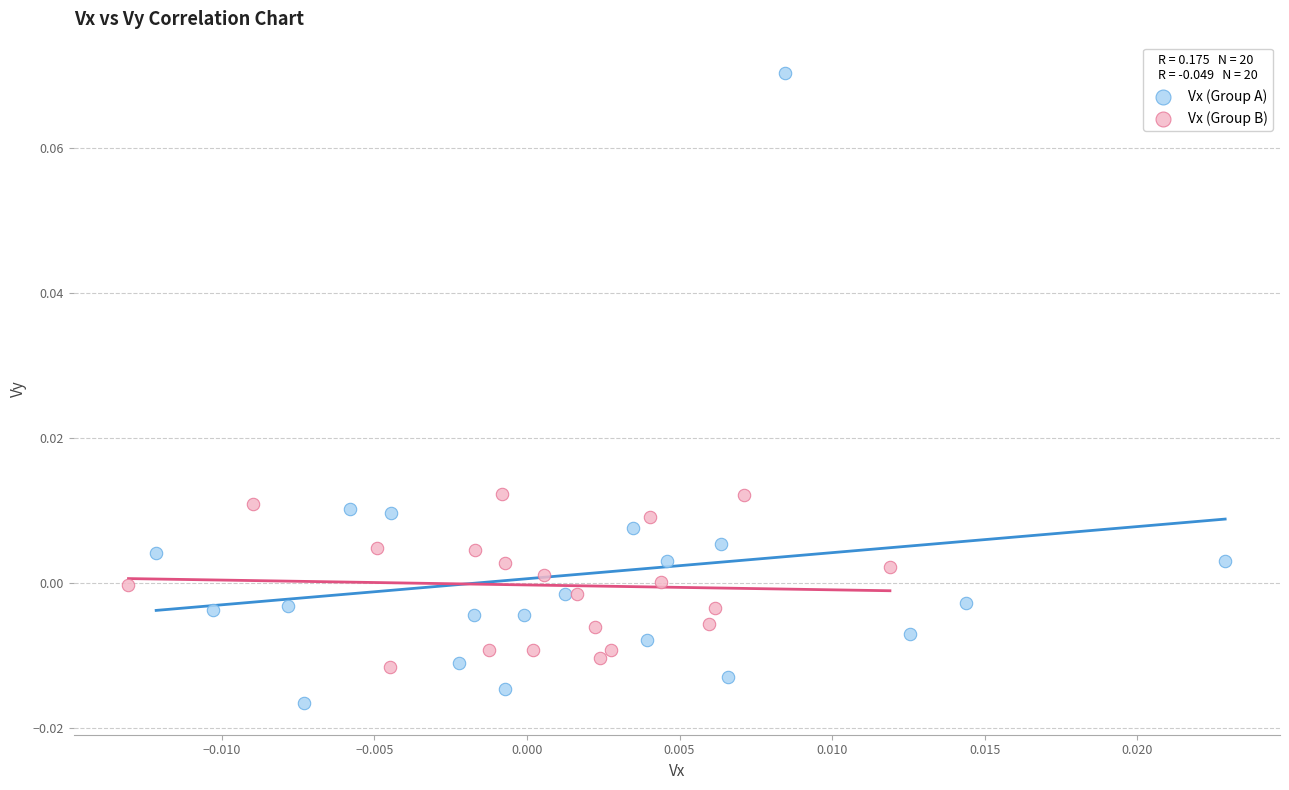

Which series reaches the maximum Y coordinate?

Vx (Group A)